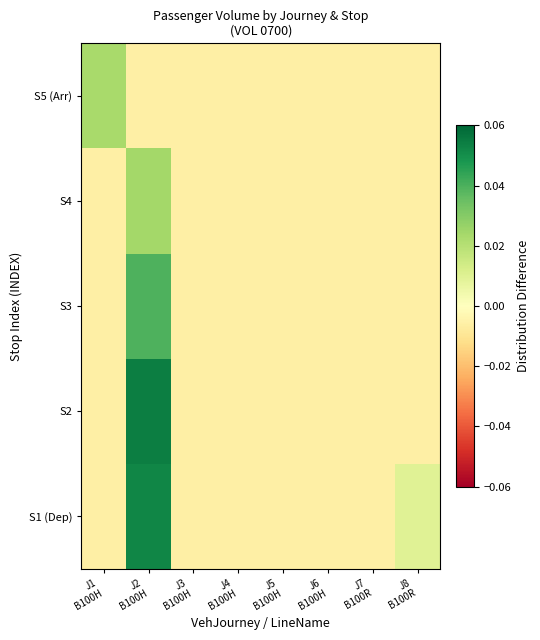

Which category has the highest value across all series?

J2
B100H